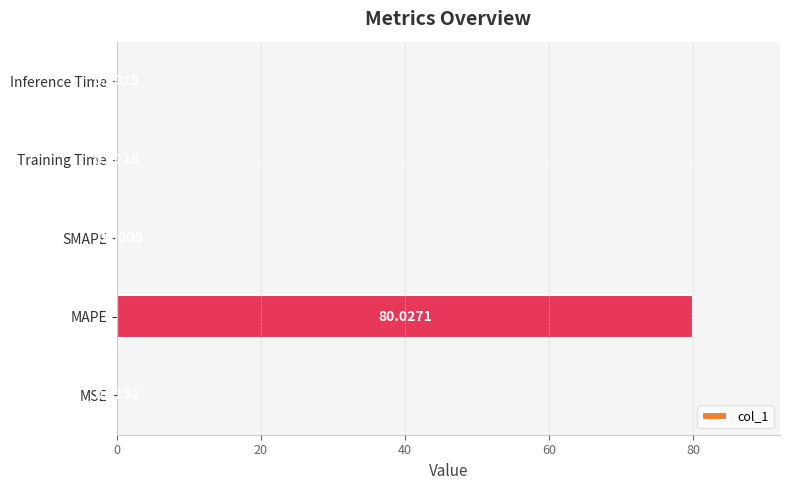

What is the sum of all values?

80.0